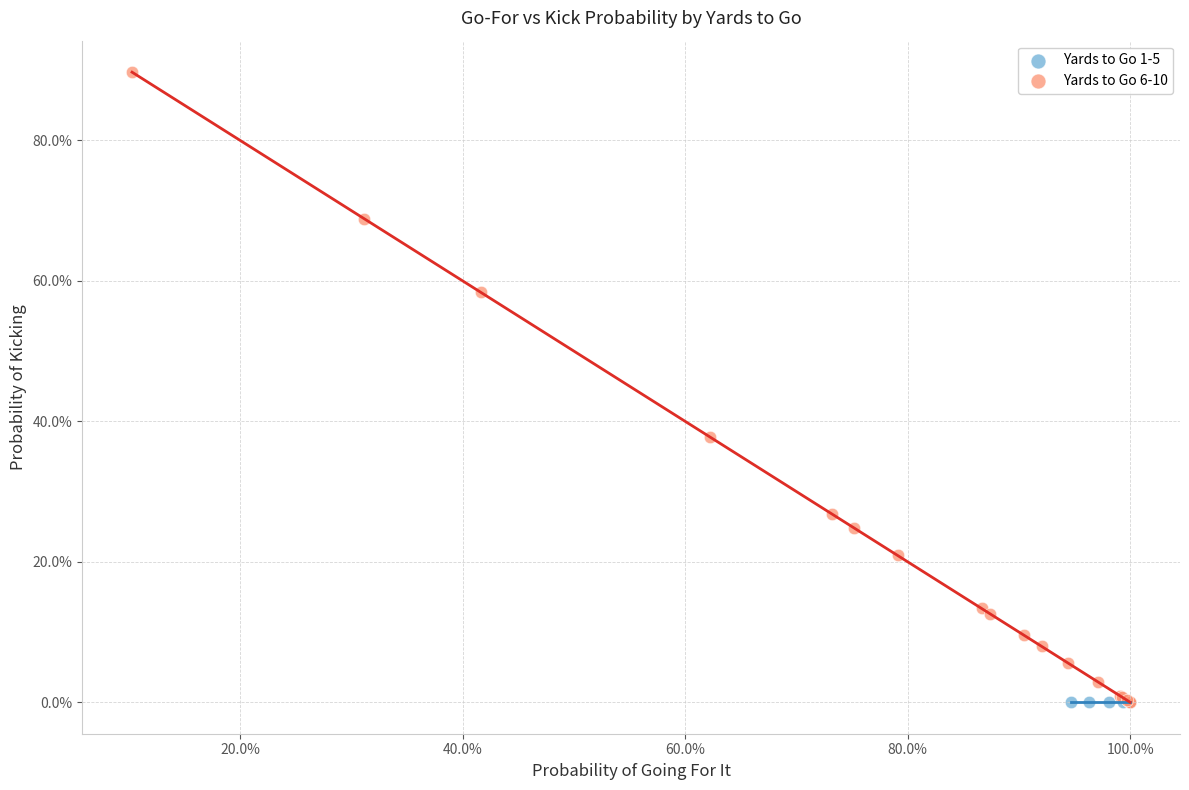

What are all the series names shown in the legend?

Yards to Go 1-5, Yards to Go 6-10